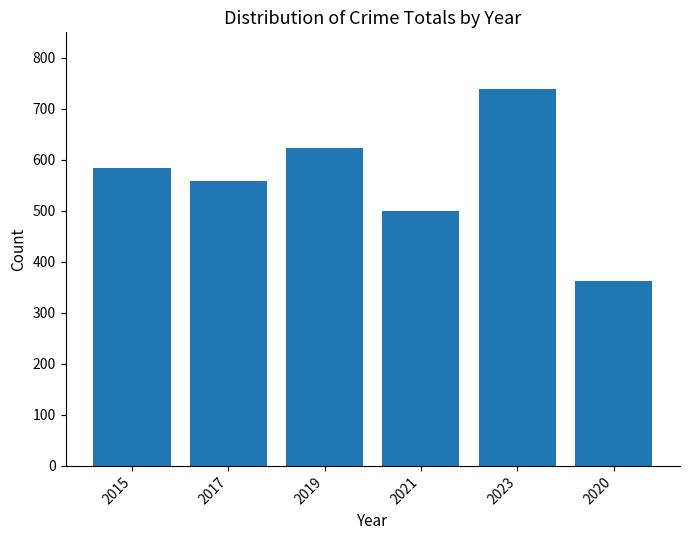

What is the difference between the values at 2017 and 2020?

196